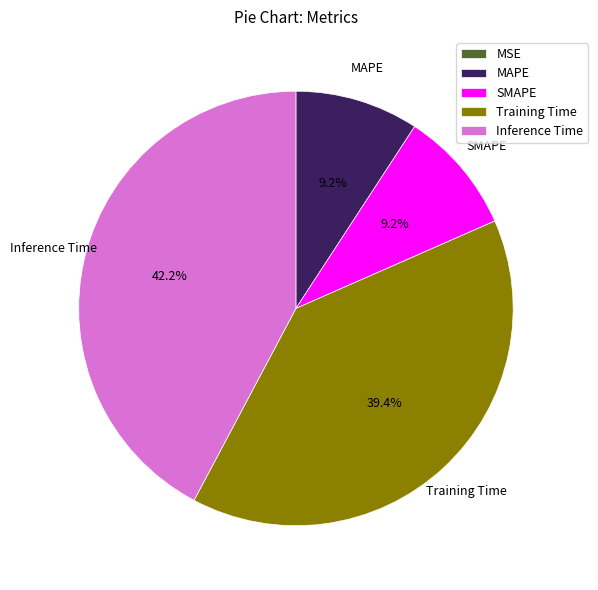

What percentage is the SMAPE slice, to the nearest percent?

9%